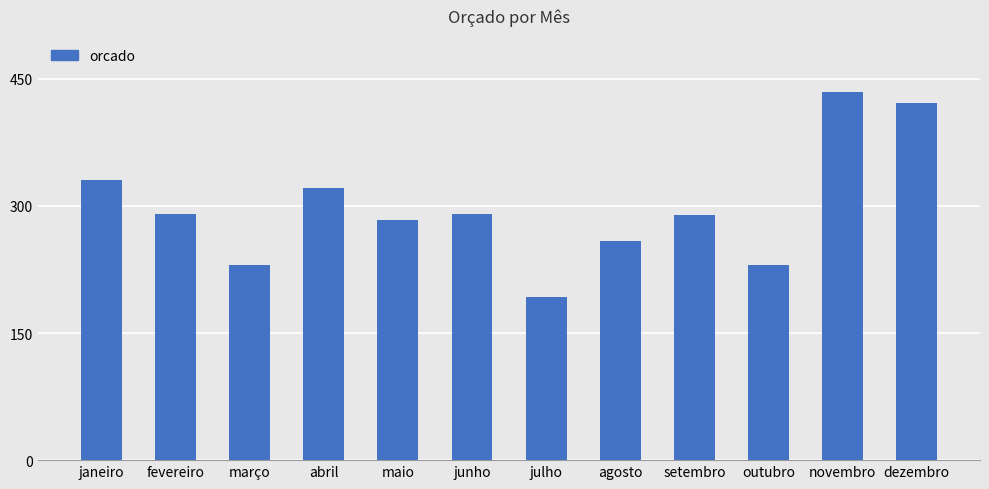

What is the difference between the second highest and second lowest values?

191